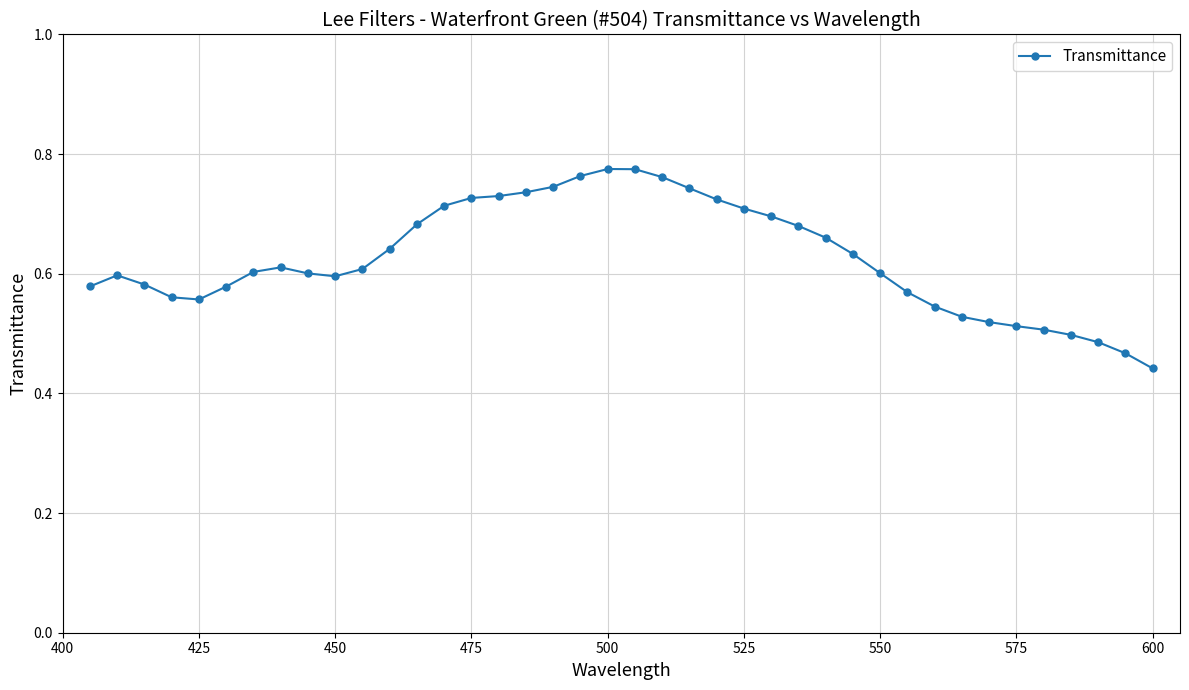

What is the difference between the maximum and second lowest values?

0.3